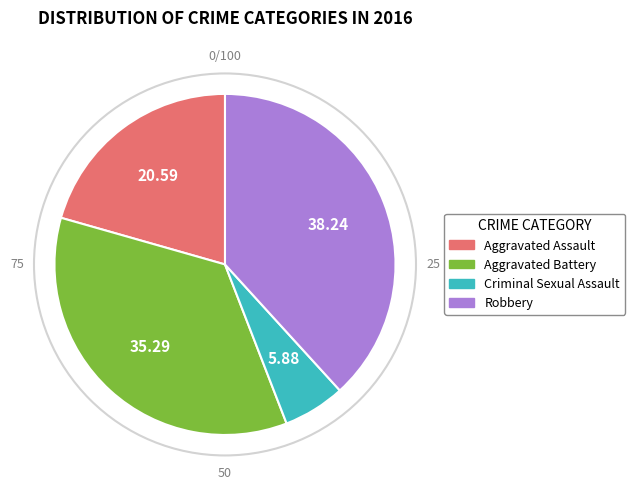

Rank the categories by value from highest to lowest.

Robbery, Aggravated Battery, Aggravated Assault, Criminal Sexual Assault